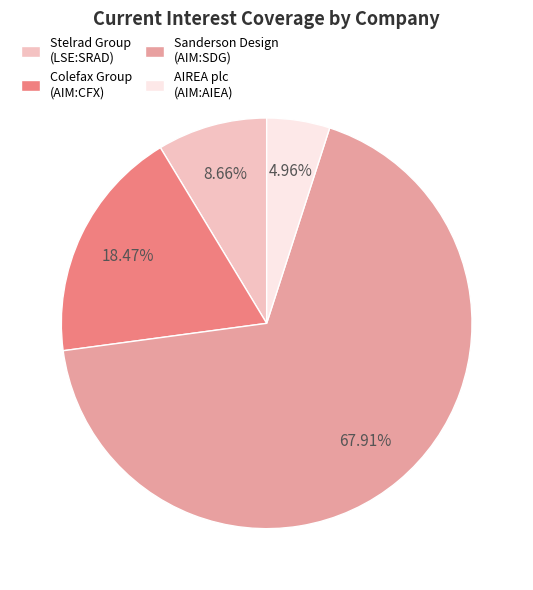

To the nearest percent, what is the average slice percentage?

25%